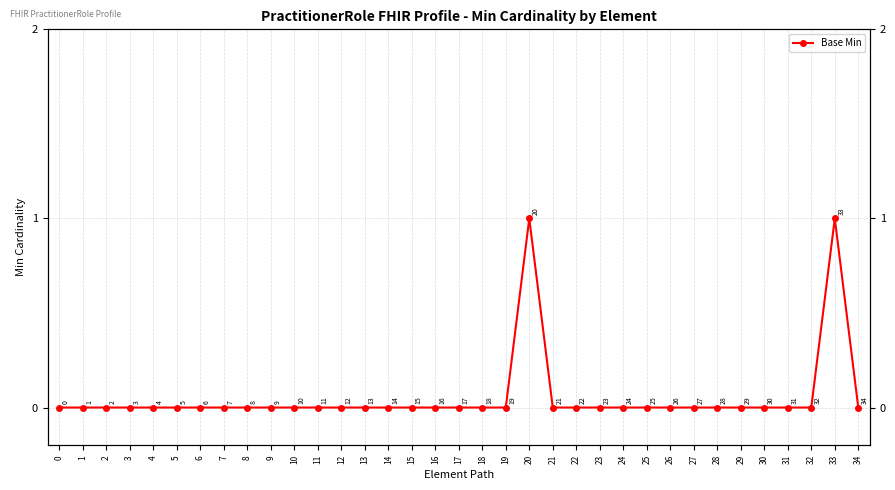

True or false: the data shows 0 at 14.

True